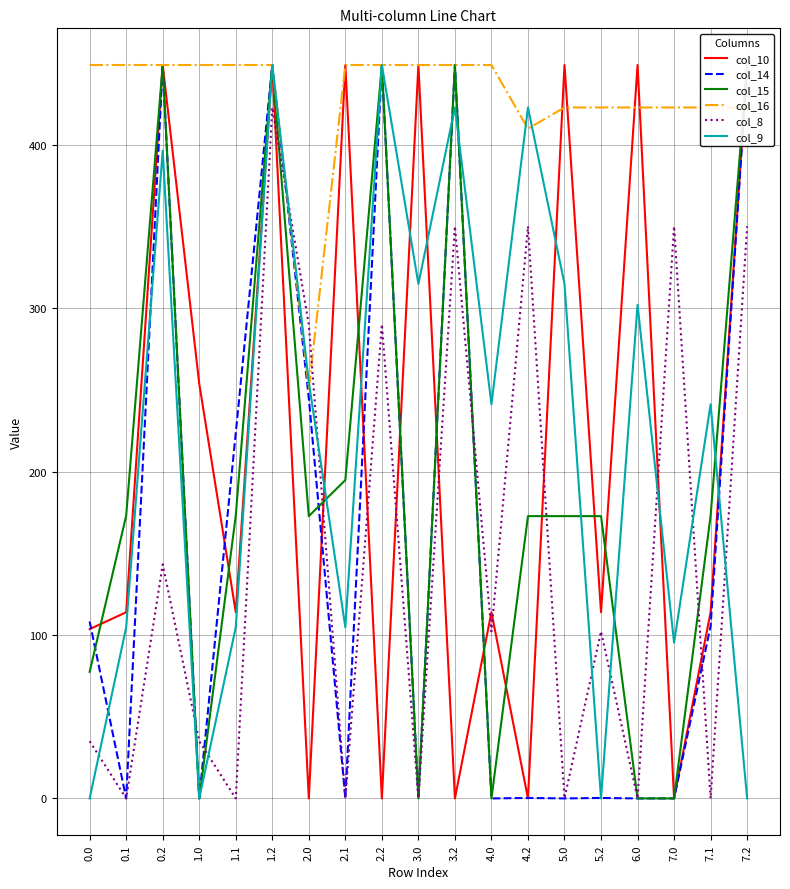

How many lines are shown in the chart?

6